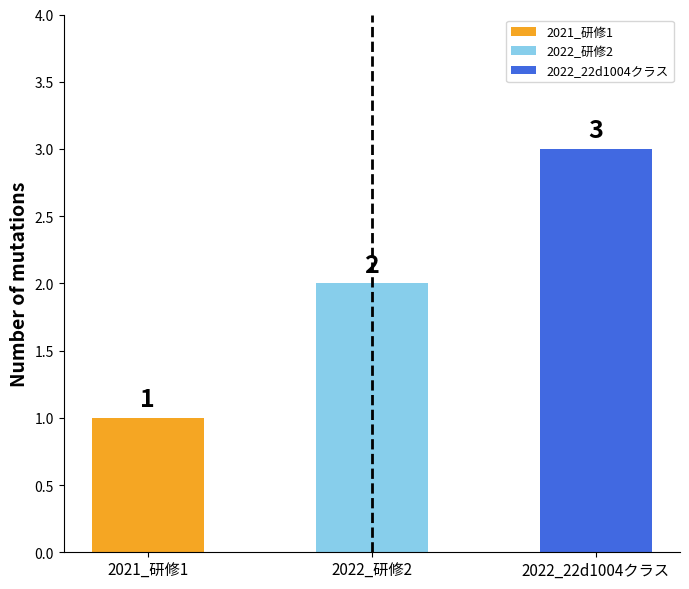

At which category is the sum across all series the highest?

2022_22d1004クラス